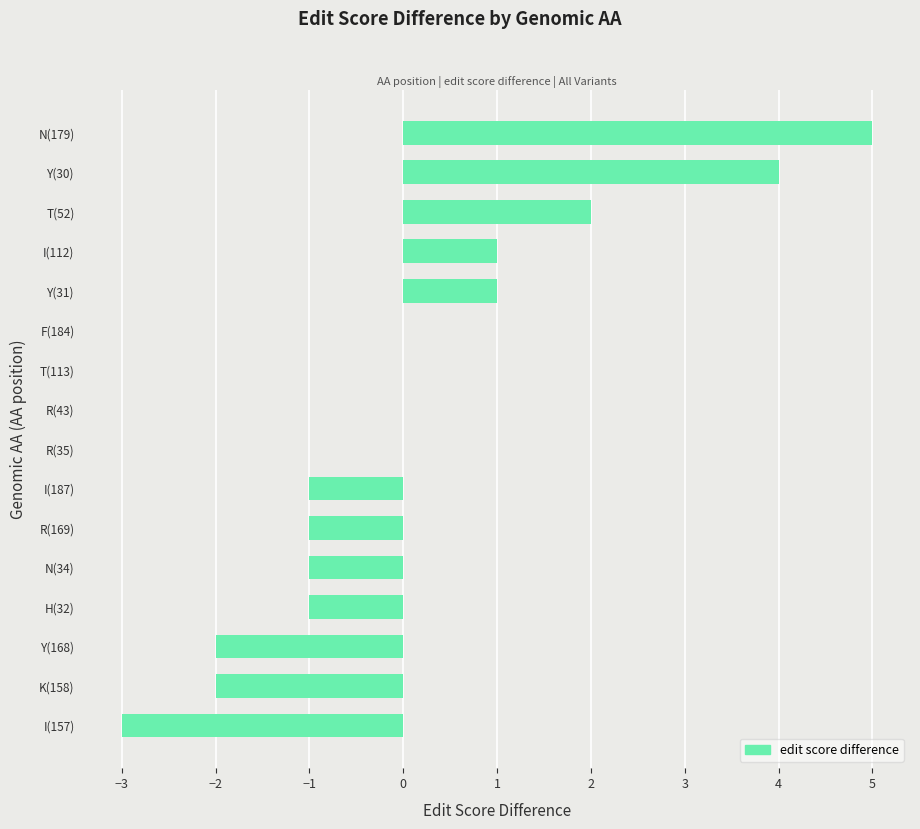

What is the maximum value shown in the chart?

5